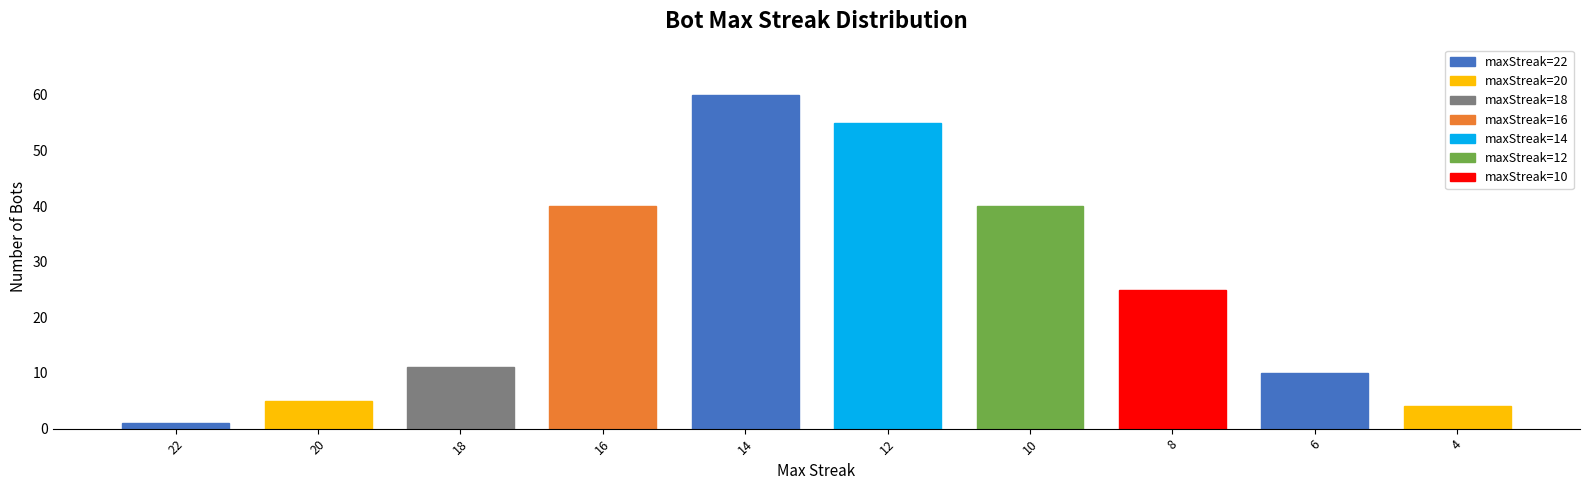

Which label corresponds to the smallest value in the chart?

22